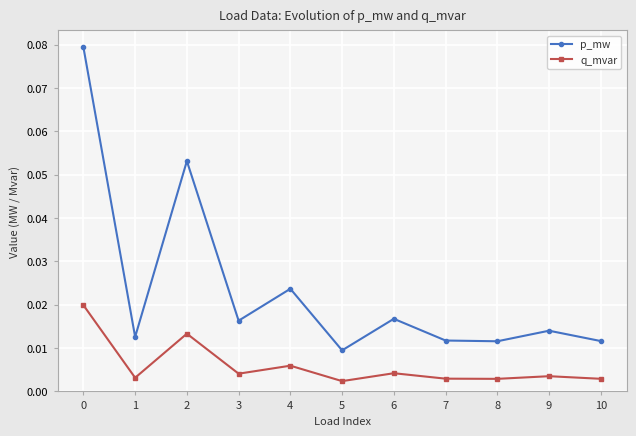

Rank the series by their maximum value, from highest to lowest.

p_mw, q_mvar